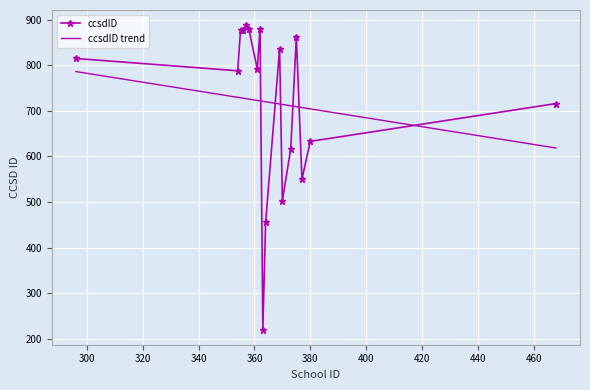

What is the ratio of the value at 296 to the value at 375?

0.9